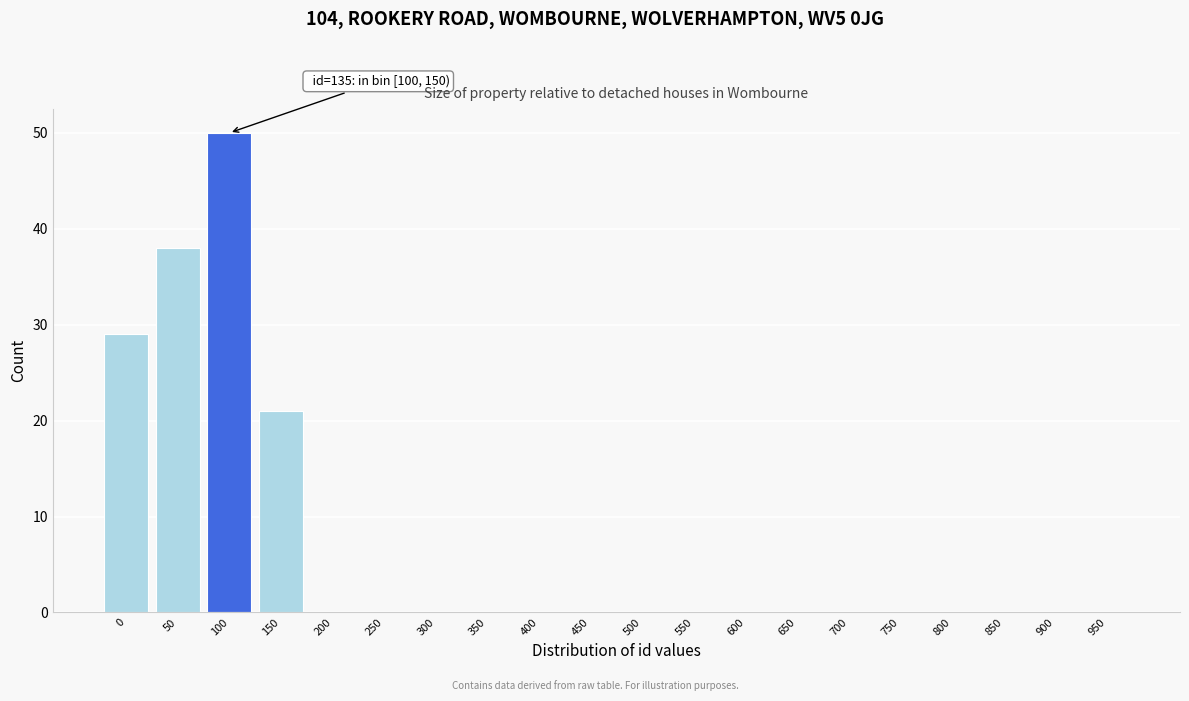

Reading left to right, transcribe all the data shown in this chart.

0=29	50=38	100=50	150=21	200=0	250=0	300=0	350=0	400=0	450=0	500=0	550=0	600=0	650=0	700=0	750=0	800=0	850=0	900=0	950=0